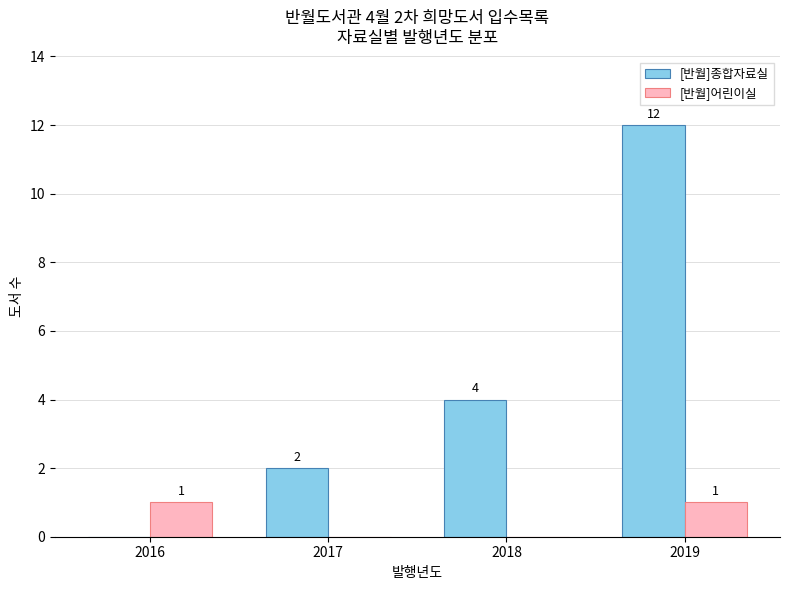

How many [반월]종합자료실 values are between 2 and 12?

3